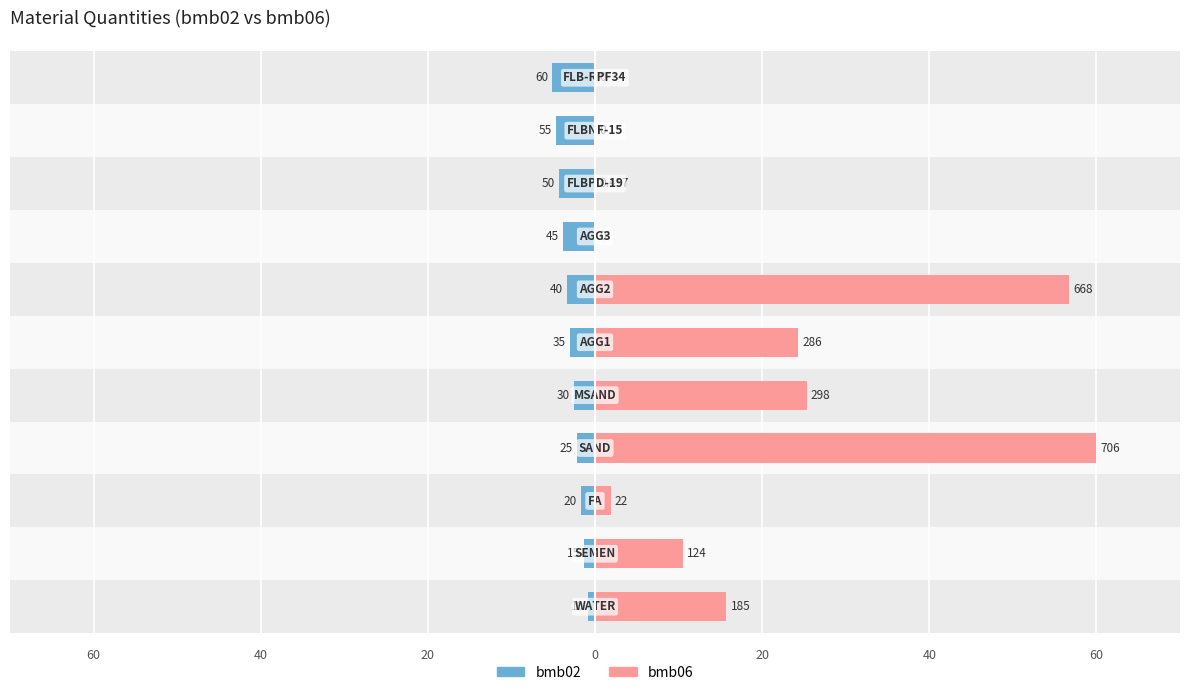

Between 60 and 7, which is larger?

60